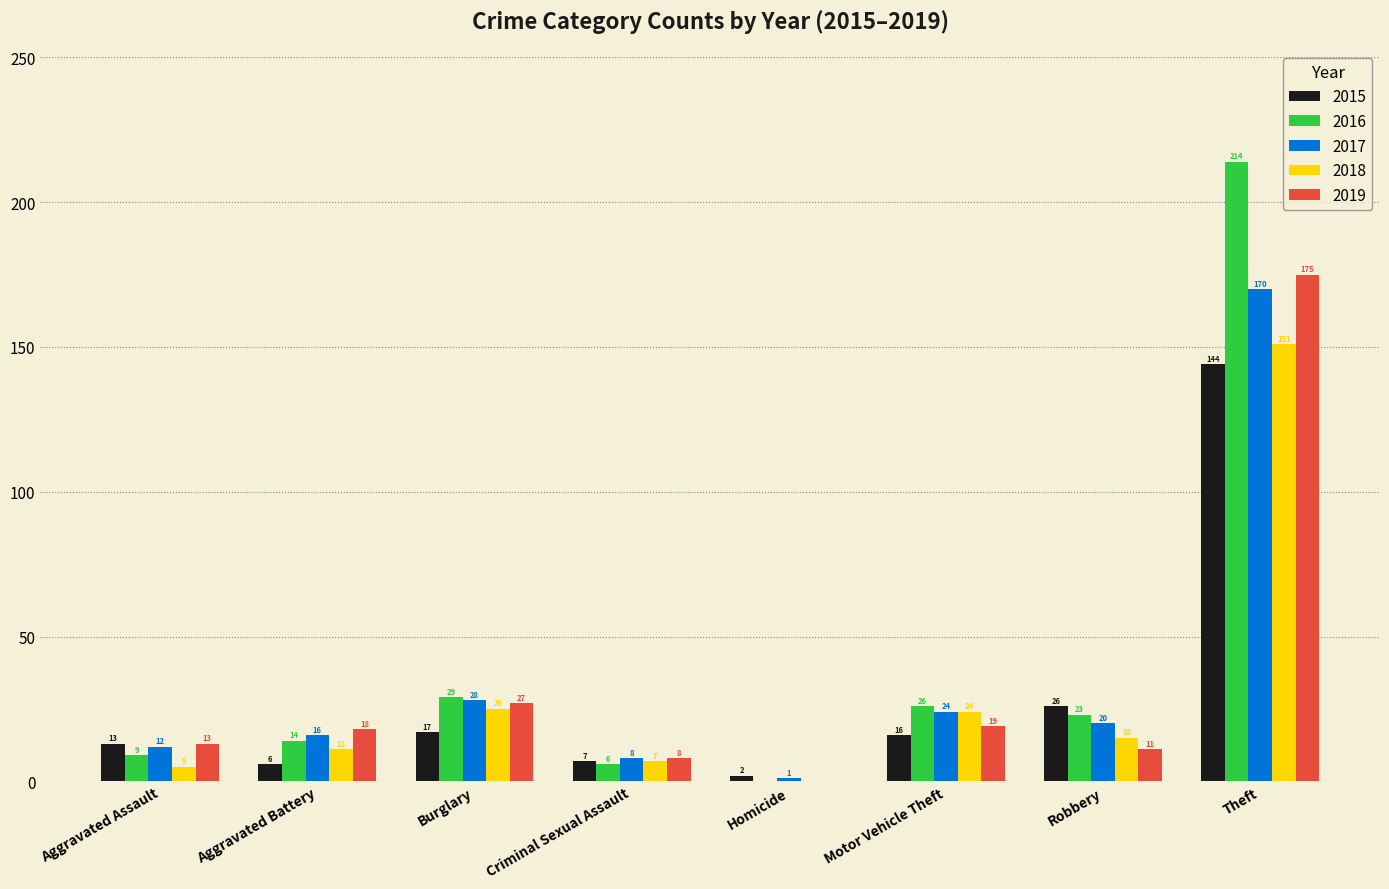

Between Burglary and Robbery, which series saw the biggest shift?

2019